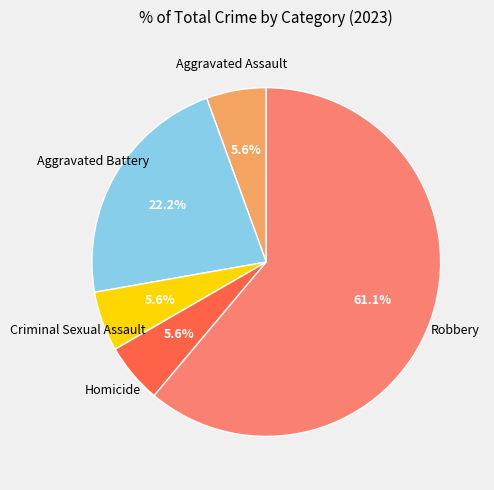

Is there a majority slice in this chart?

Yes